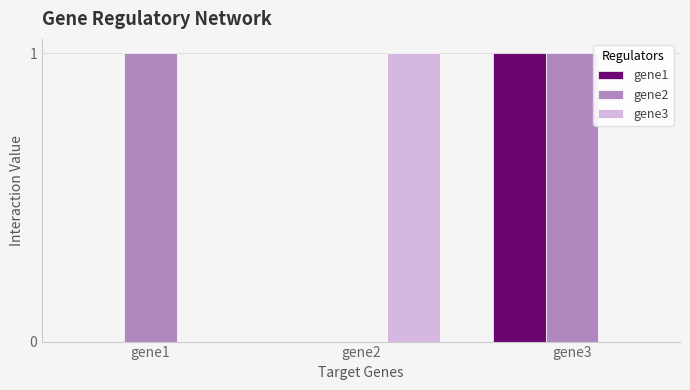

What is the highest value of the gene2 series?

1